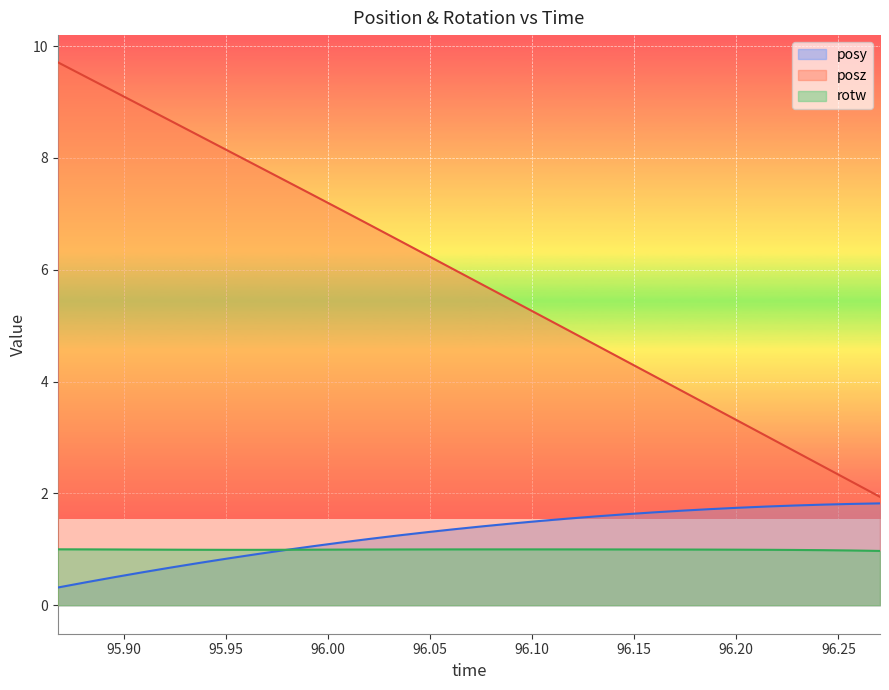

What position from the right is 96.21472?

5